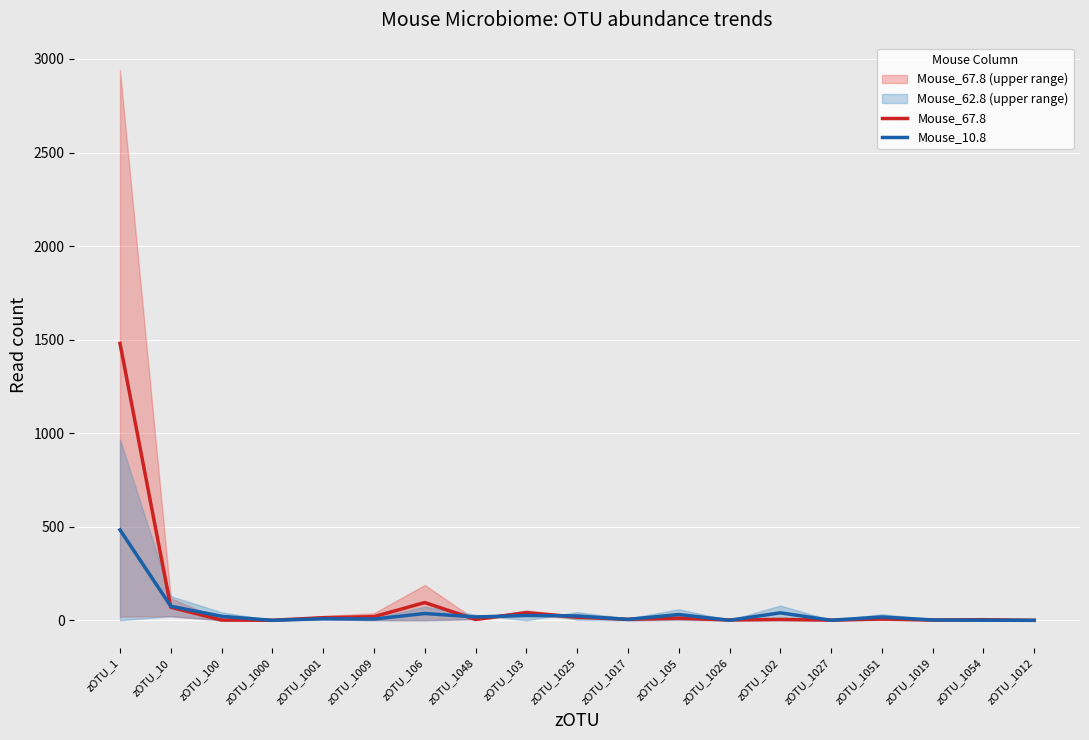

Reading right to left, list all the values displayed in this chart.

Mouse_67.8: zOTU_1012=0.0	zOTU_1054=3.5	zOTU_1019=1.5	zOTU_1051=7.0	zOTU_1027=1.0	zOTU_102=5.0	zOTU_1026=2.0	zOTU_105=12.0	zOTU_1017=5.5	zOTU_1025=17.0	zOTU_103=41.0	zOTU_1048=4.5	zOTU_106=95.0	zOTU_1009=19.5	zOTU_1001=14.0	zOTU_1000=0.5	zOTU_100=1.5	zOTU_10=70.0	zOTU_1=1480.0
Mouse_10.8: zOTU_1012=0.0	zOTU_1054=0.5	zOTU_1019=2.0	zOTU_1051=18.0	zOTU_1027=0.5	zOTU_102=40.0	zOTU_1026=0.5	zOTU_105=31.0	zOTU_1017=5.0	zOTU_1025=23.5	zOTU_103=26.0	zOTU_1048=18.0	zOTU_106=36.5	zOTU_1009=7.0	zOTU_1001=8.5	zOTU_1000=0.0	zOTU_100=21.5	zOTU_10=75.5	zOTU_1=483.5